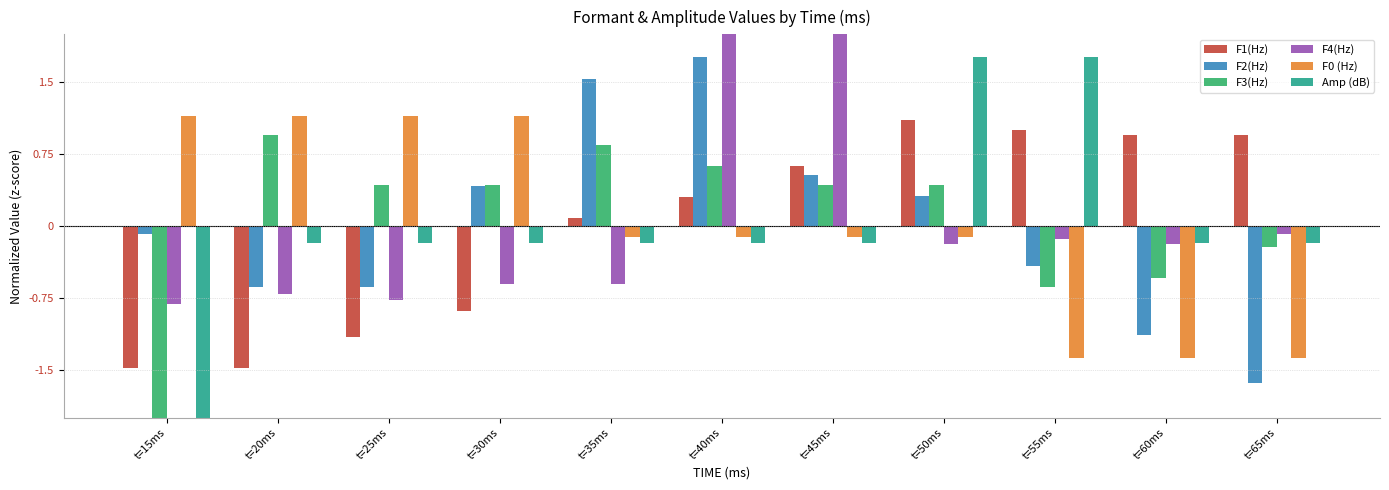

At which label is F3(Hz) closest to 0?

t=65ms